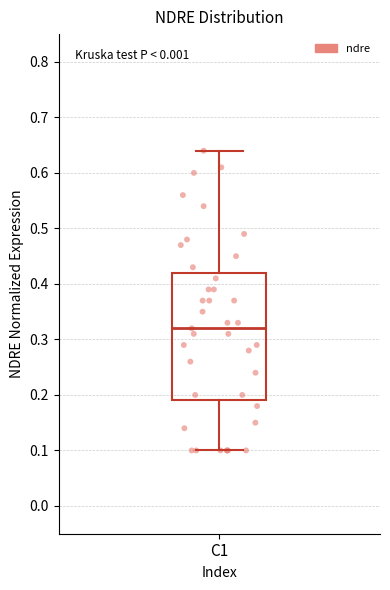

Where does the lower whisker of the box for C1 end on the y-axis? The values are not printed on the chart, so give them approximately, as read against the axis.

0.10